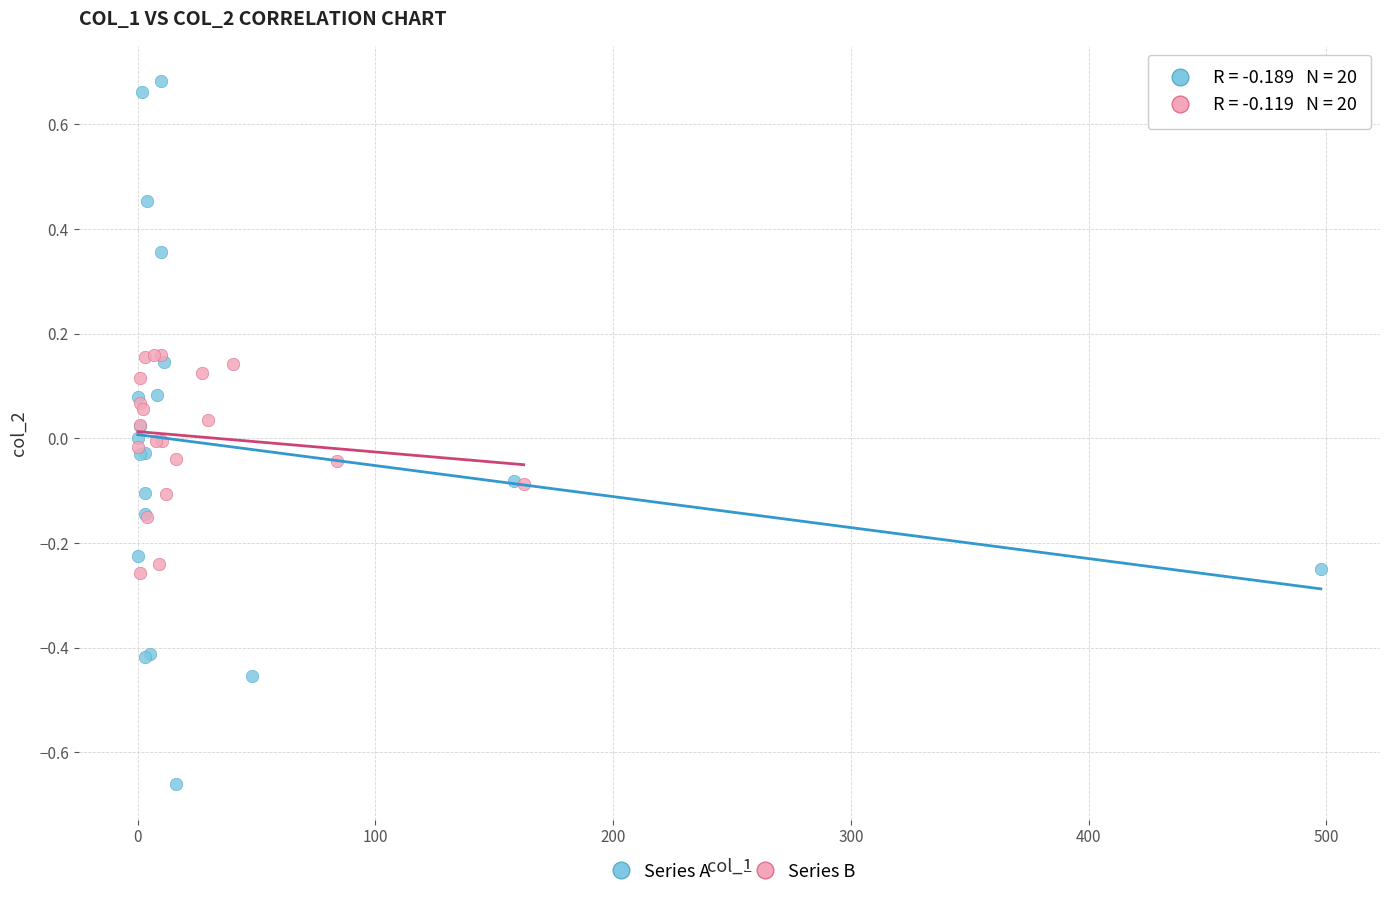

Which series has the widest spread of Y values?

Series A